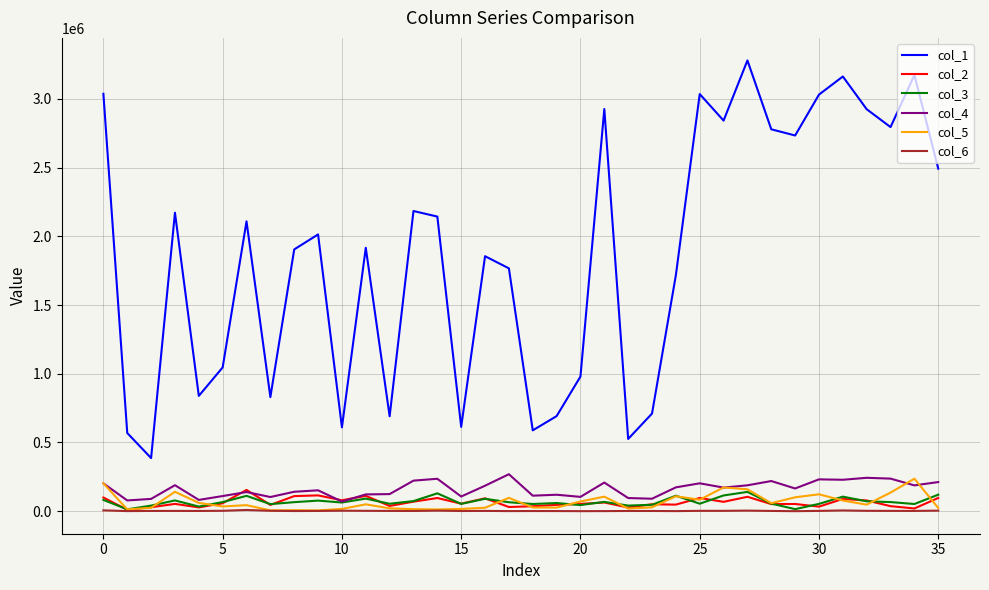

What is the sum of all col_4 values?

5819617.1